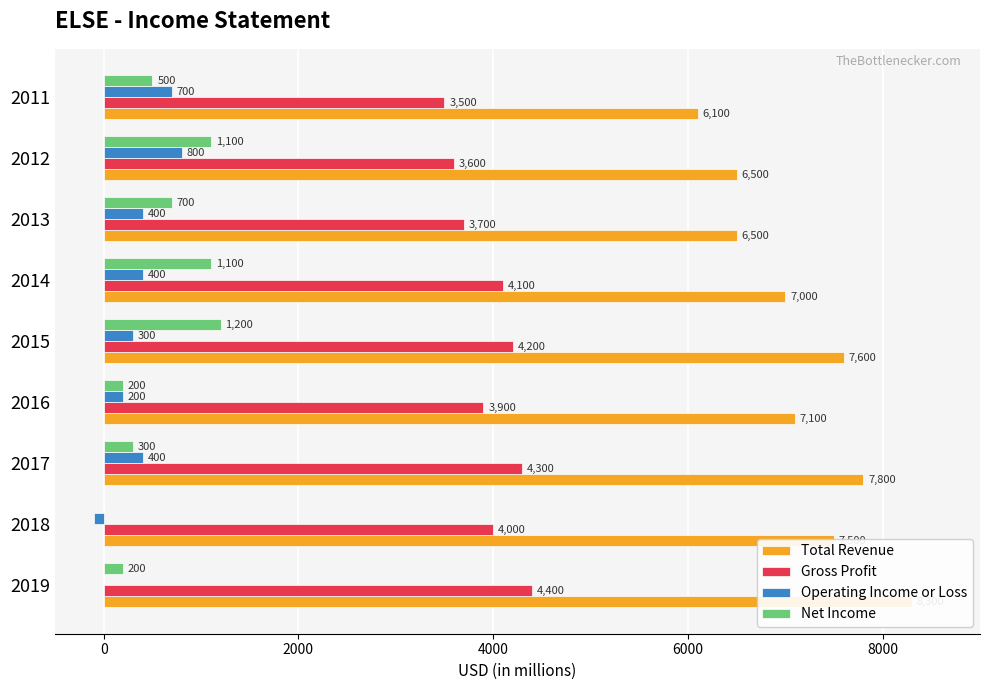

Which series has the largest total across all categories?

Total Revenue